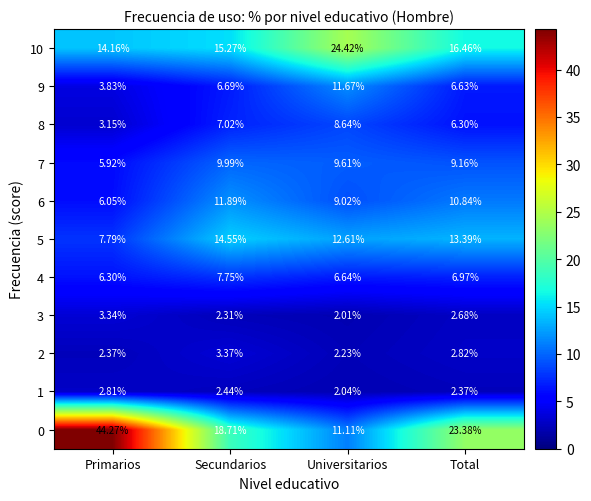

Rank the categories by 2 value from lowest to highest.

Universitarios, Primarios, Total, Secundarios